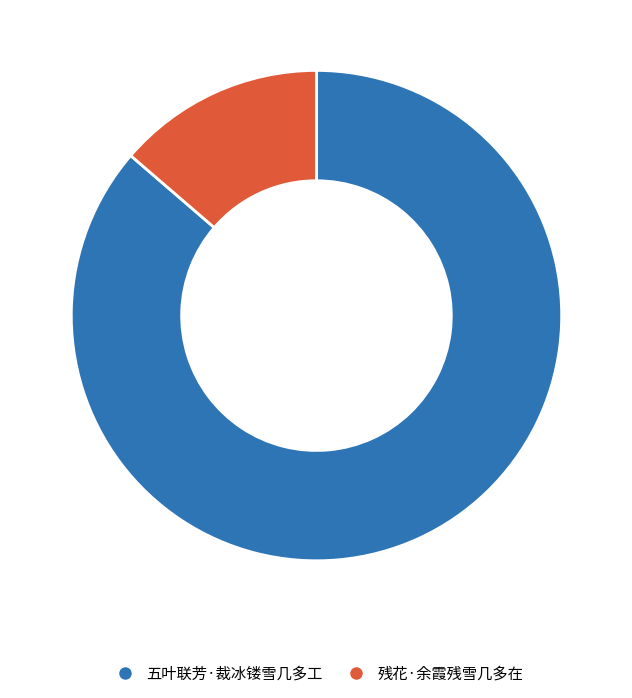

Which category accounts for the majority?

五叶联芳·裁冰镂雪几多工